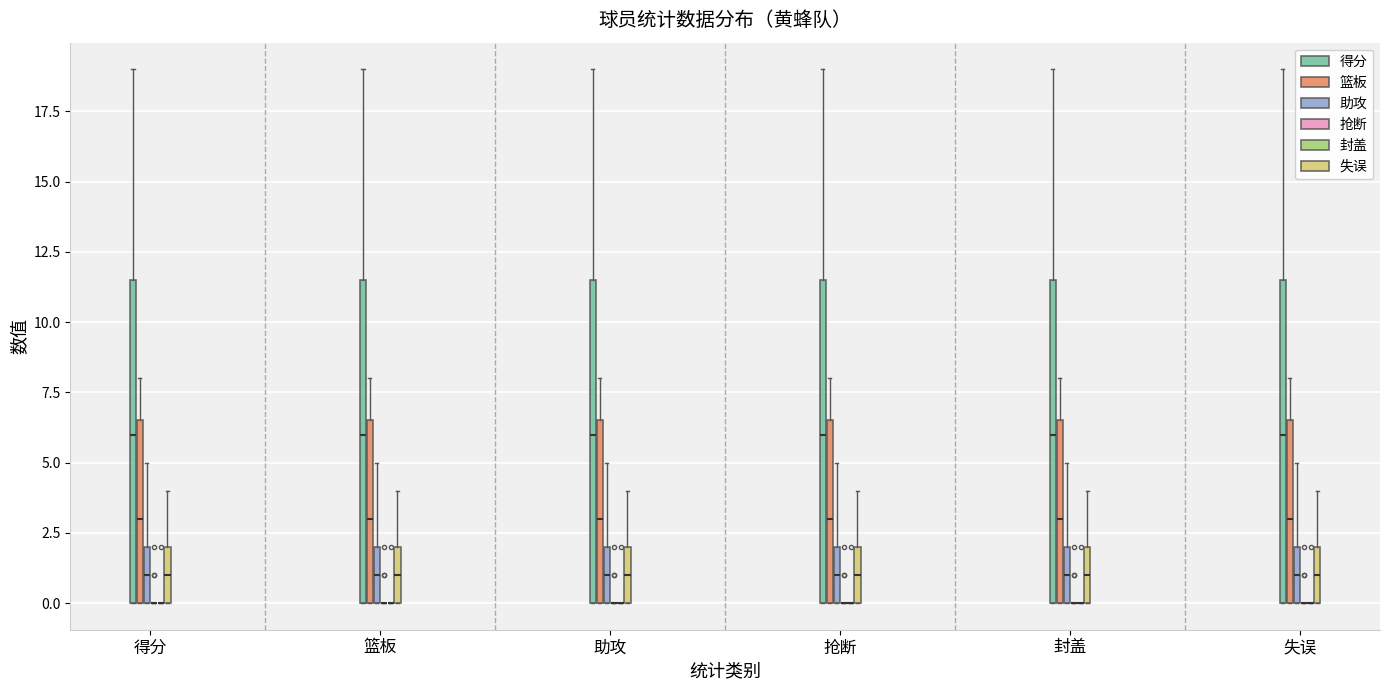

Reading left to right, transcribe this box plot: for each box, give where its median line is, the range the box spans, and where its two whiskers end, as read against the y-axis. The values are not printed on the chart, so give them approximately, as read against the axis.

得分 (得分): median 6.0, box 0.0 to 11.5, whiskers 0.0 to 19.0
得分 (篮板): median 3.0, box 0.0 to 6.5, whiskers 0.0 to 8.0
得分 (助攻): median 1.0, box 0.0 to 2.0, whiskers 0.0 to 5.0
得分 (抢断): box collapsed to a line at 0.0, whiskers 0.0 to 0.0
得分 (封盖): box collapsed to a line at 0.0, whiskers 0.0 to 0.0
得分 (失误): median 1.0, box 0.0 to 2.0, whiskers 0.0 to 4.0
篮板 (得分): median 6.0, box 0.0 to 11.5, whiskers 0.0 to 19.0
篮板 (篮板): median 3.0, box 0.0 to 6.5, whiskers 0.0 to 8.0
篮板 (助攻): median 1.0, box 0.0 to 2.0, whiskers 0.0 to 5.0
篮板 (抢断): box collapsed to a line at 0.0, whiskers 0.0 to 0.0
篮板 (封盖): box collapsed to a line at 0.0, whiskers 0.0 to 0.0
篮板 (失误): median 1.0, box 0.0 to 2.0, whiskers 0.0 to 4.0
助攻 (得分): median 6.0, box 0.0 to 11.5, whiskers 0.0 to 19.0
助攻 (篮板): median 3.0, box 0.0 to 6.5, whiskers 0.0 to 8.0
助攻 (助攻): median 1.0, box 0.0 to 2.0, whiskers 0.0 to 5.0
助攻 (抢断): box collapsed to a line at 0.0, whiskers 0.0 to 0.0
助攻 (封盖): box collapsed to a line at 0.0, whiskers 0.0 to 0.0
助攻 (失误): median 1.0, box 0.0 to 2.0, whiskers 0.0 to 4.0
抢断 (得分): median 6.0, box 0.0 to 11.5, whiskers 0.0 to 19.0
抢断 (篮板): median 3.0, box 0.0 to 6.5, whiskers 0.0 to 8.0
抢断 (助攻): median 1.0, box 0.0 to 2.0, whiskers 0.0 to 5.0
抢断 (抢断): box collapsed to a line at 0.0, whiskers 0.0 to 0.0
抢断 (封盖): box collapsed to a line at 0.0, whiskers 0.0 to 0.0
抢断 (失误): median 1.0, box 0.0 to 2.0, whiskers 0.0 to 4.0
封盖 (得分): median 6.0, box 0.0 to 11.5, whiskers 0.0 to 19.0
封盖 (篮板): median 3.0, box 0.0 to 6.5, whiskers 0.0 to 8.0
封盖 (助攻): median 1.0, box 0.0 to 2.0, whiskers 0.0 to 5.0
封盖 (抢断): box collapsed to a line at 0.0, whiskers 0.0 to 0.0
封盖 (封盖): box collapsed to a line at 0.0, whiskers 0.0 to 0.0
封盖 (失误): median 1.0, box 0.0 to 2.0, whiskers 0.0 to 4.0
失误 (得分): median 6.0, box 0.0 to 11.5, whiskers 0.0 to 19.0
失误 (篮板): median 3.0, box 0.0 to 6.5, whiskers 0.0 to 8.0
失误 (助攻): median 1.0, box 0.0 to 2.0, whiskers 0.0 to 5.0
失误 (抢断): box collapsed to a line at 0.0, whiskers 0.0 to 0.0
失误 (封盖): box collapsed to a line at 0.0, whiskers 0.0 to 0.0
失误 (失误): median 1.0, box 0.0 to 2.0, whiskers 0.0 to 4.0